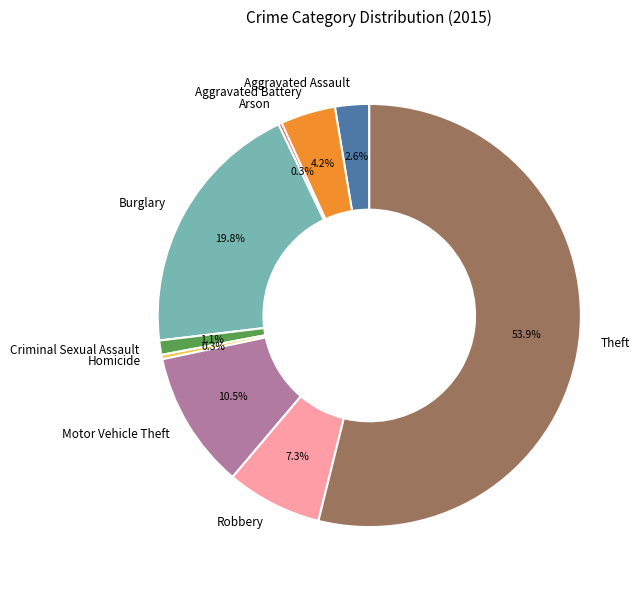

To the nearest percent, what is the combined percentage of Burglary and Aggravated Assault?

22%